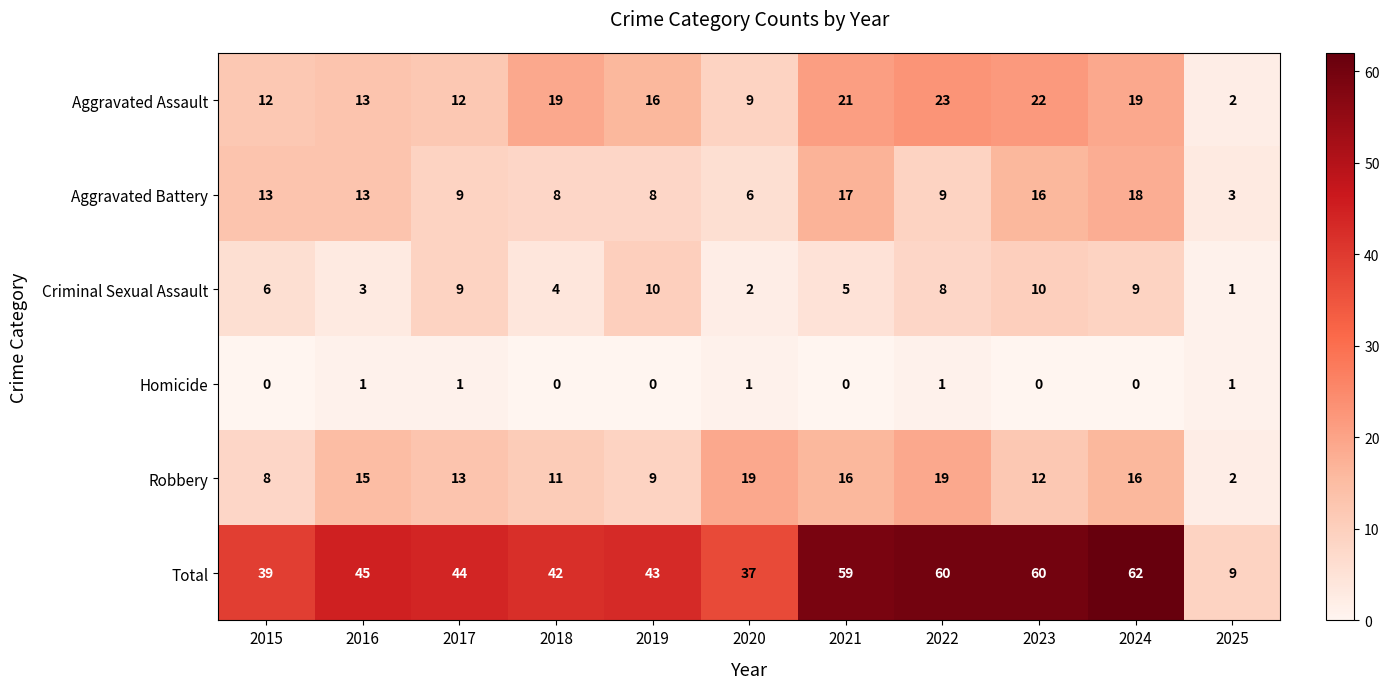

The value of Robbery at 2025 is 2. True or false?

True